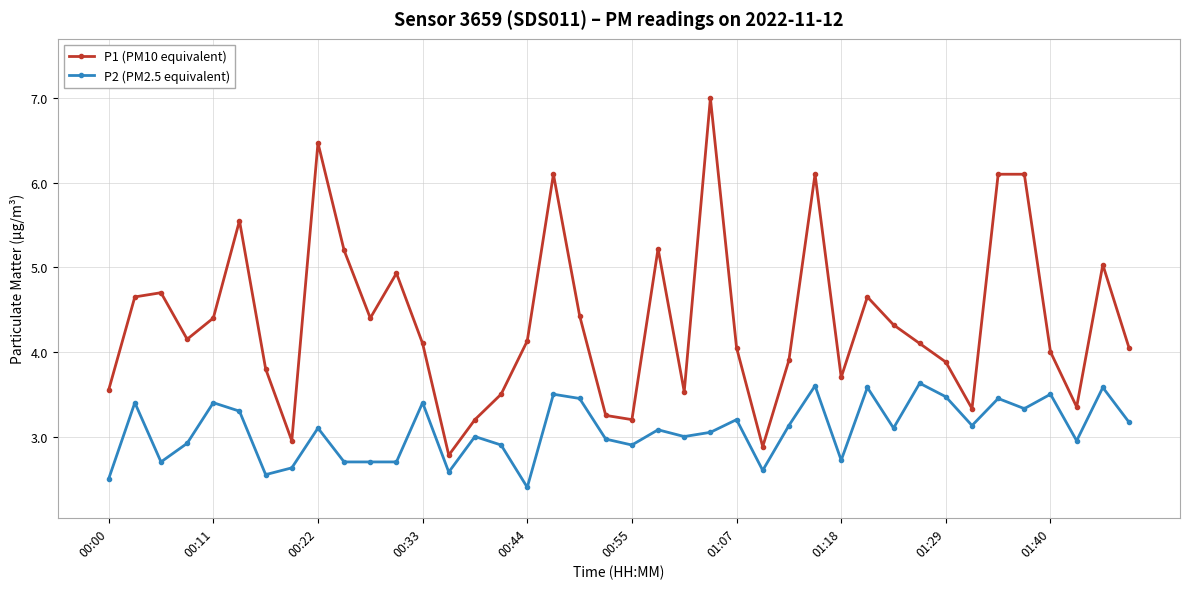

What is the maximum value for P1 (PM10 equivalent)?

7.0